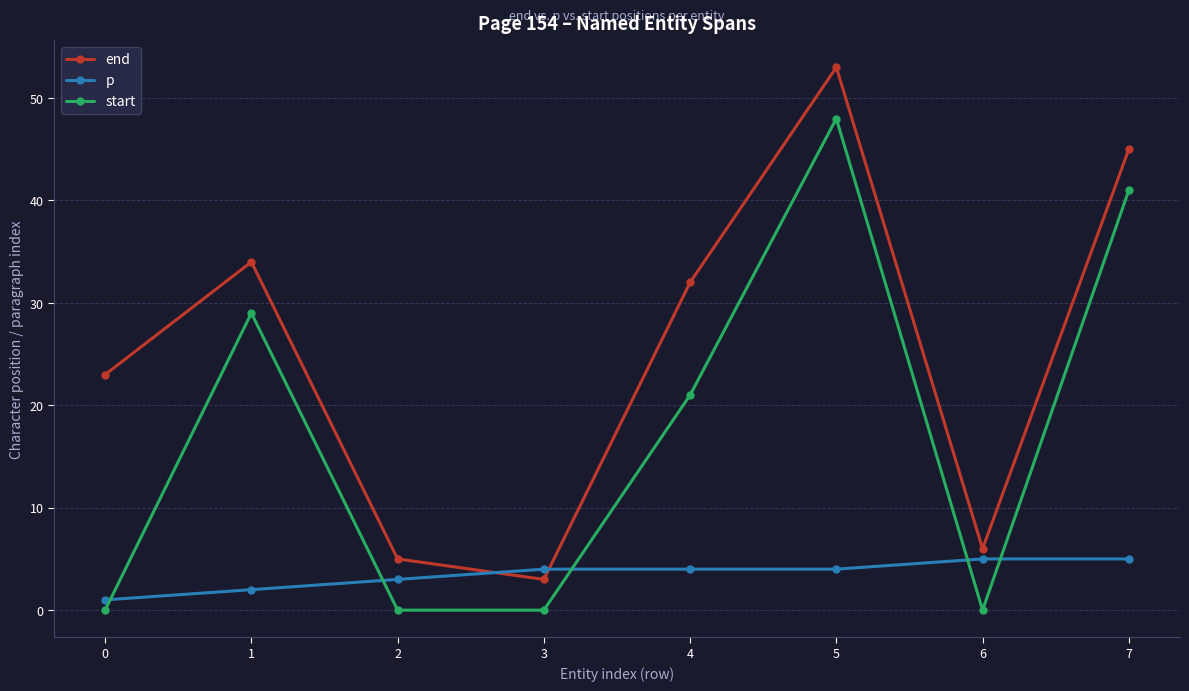

What is the value of the end point at the 3rd from the left?

5